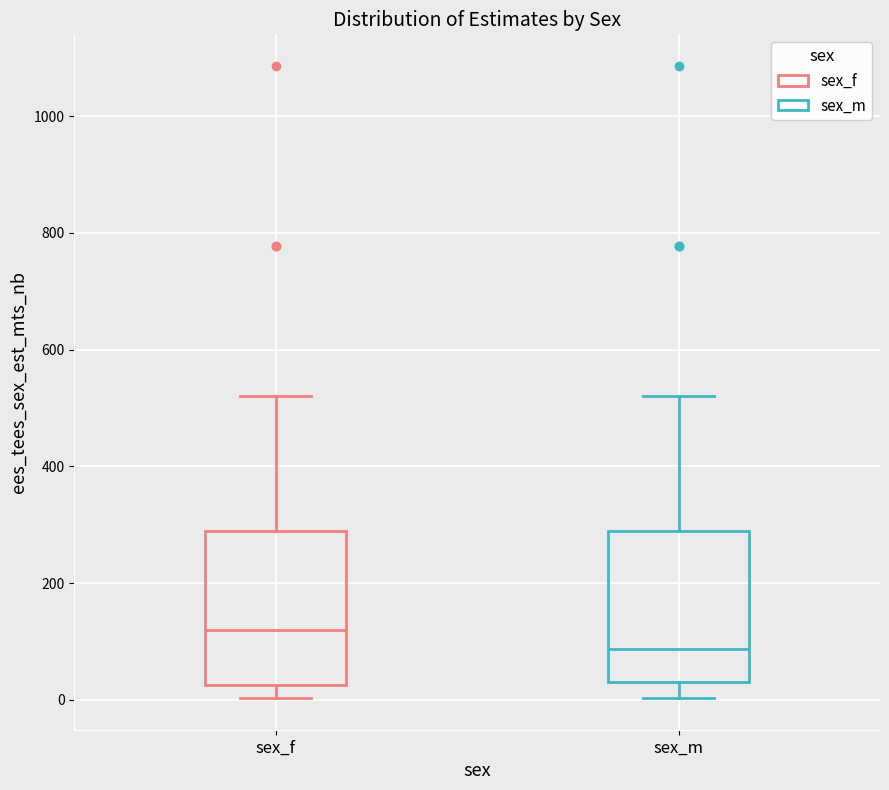

Where does the lower whisker of the box for sex_m end on the y-axis? The values are not printed on the chart, so give them approximately, as read against the axis.

0